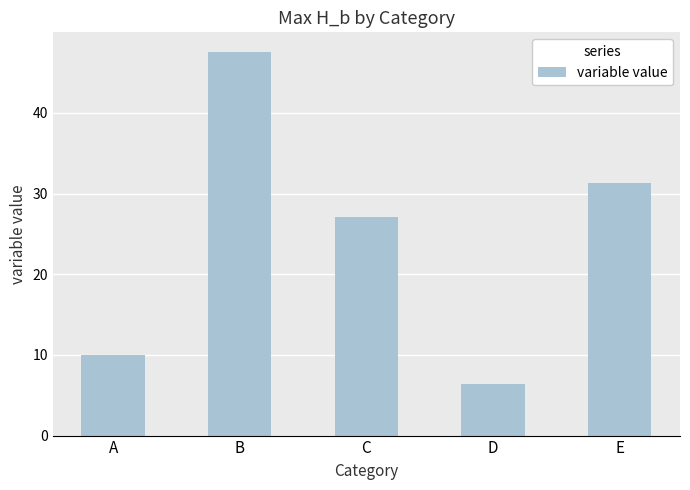

Reading left to right, list all the values displayed in this chart.

10.0	47.6	27.1	6.4	31.3